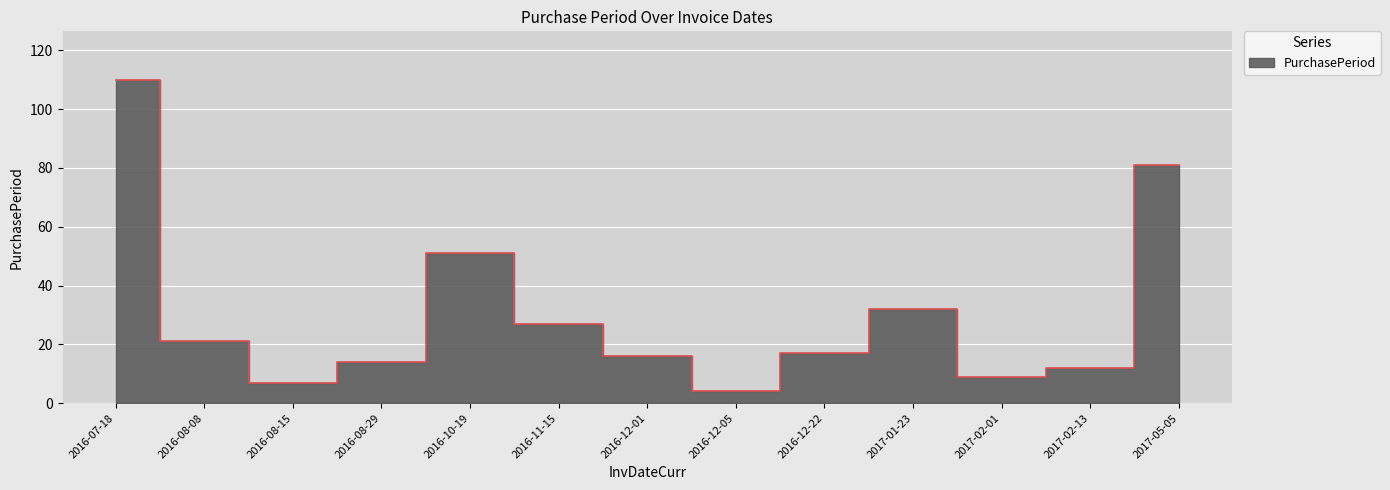

List the labels in order of value, smallest first.

2016-12-05, 2016-08-15, 2017-02-01, 2017-02-13, 2016-08-29, 2016-12-01, 2016-12-22, 2016-08-08, 2016-11-15, 2017-01-23, 2016-10-19, 2017-05-05, 2016-07-18